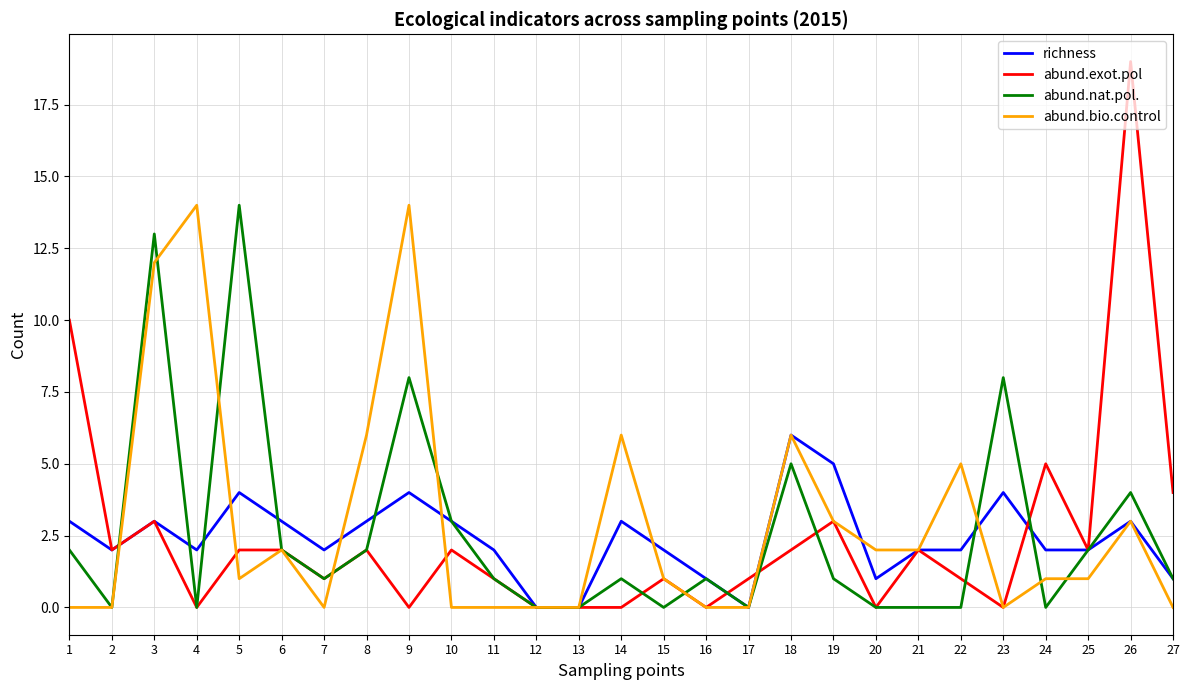

Reading right to left, transcribe all the data shown in this chart.

richness: 1	3	2	2	4	2	2	1	5	6	0	1	2	3	0	0	2	3	4	3	2	3	4	2	3	2	3
abund.exot.pol: 4	19	2	5	0	1	2	0	3	2	1	0	1	0	0	0	1	2	0	2	1	2	2	0	3	2	10
abund.nat.pol.: 1	4	2	0	8	0	0	0	1	5	0	1	0	1	0	0	1	3	8	2	1	2	14	0	13	0	2
abund.bio.control: 0	3	1	1	0	5	2	2	3	6	0	0	1	6	0	0	0	0	14	6	0	2	1	14	12	0	0